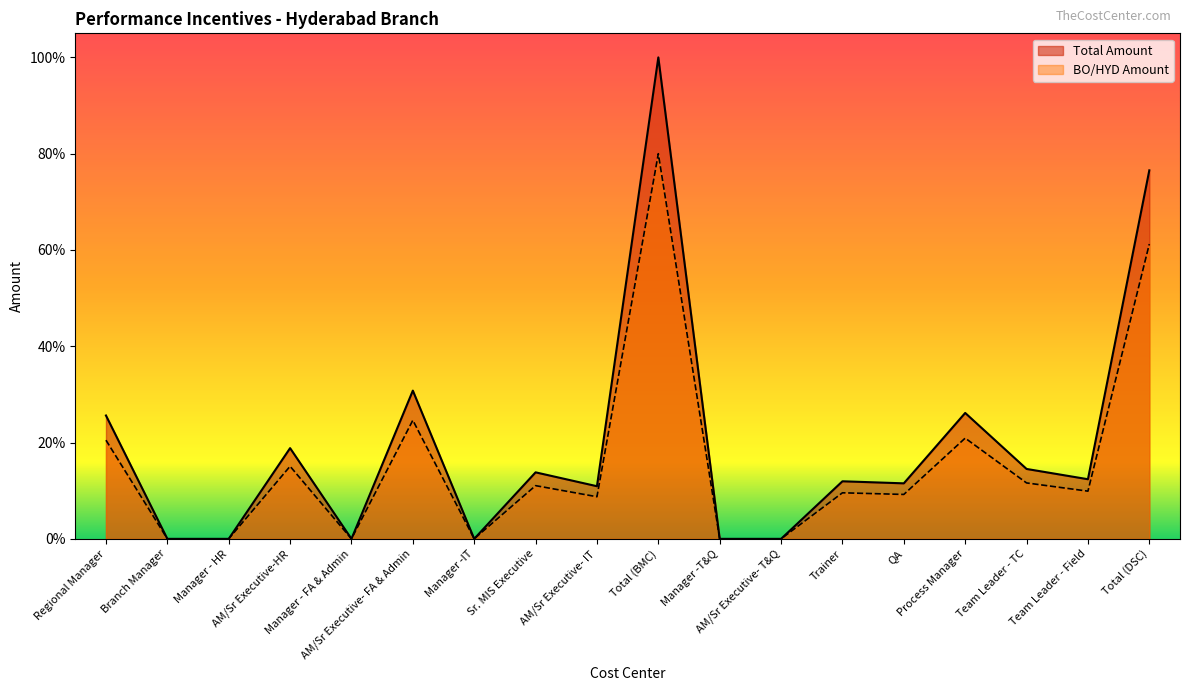

What is the difference between the second highest and second lowest values in the BO/HYD Amount series?

61.2